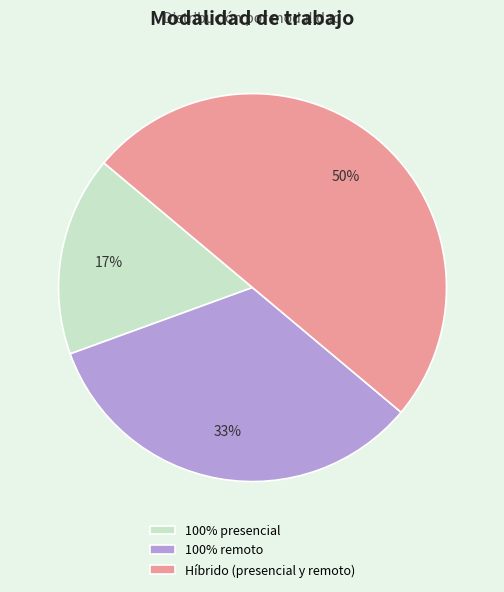

Do 100% remoto and Híbrido (presencial y remoto) together represent more than half of the pie?

Yes